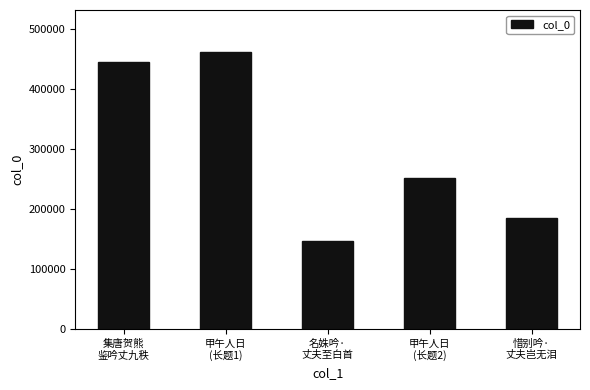

Reading right to left, transcribe all the data shown in this chart.

惜别吟·
丈夫岂无泪=184099	甲午人日
(长题2)=251197	名姝吟·
丈夫至白首=146053	甲午人日
(长题1)=461577	集唐贺熊
鉴吟丈九秩=444322